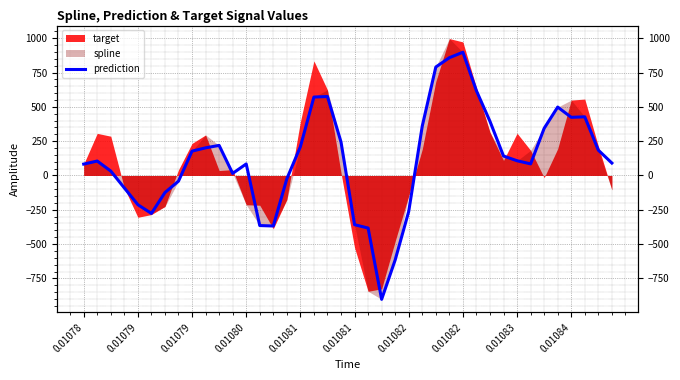

Count the number of categories in the chart.

40